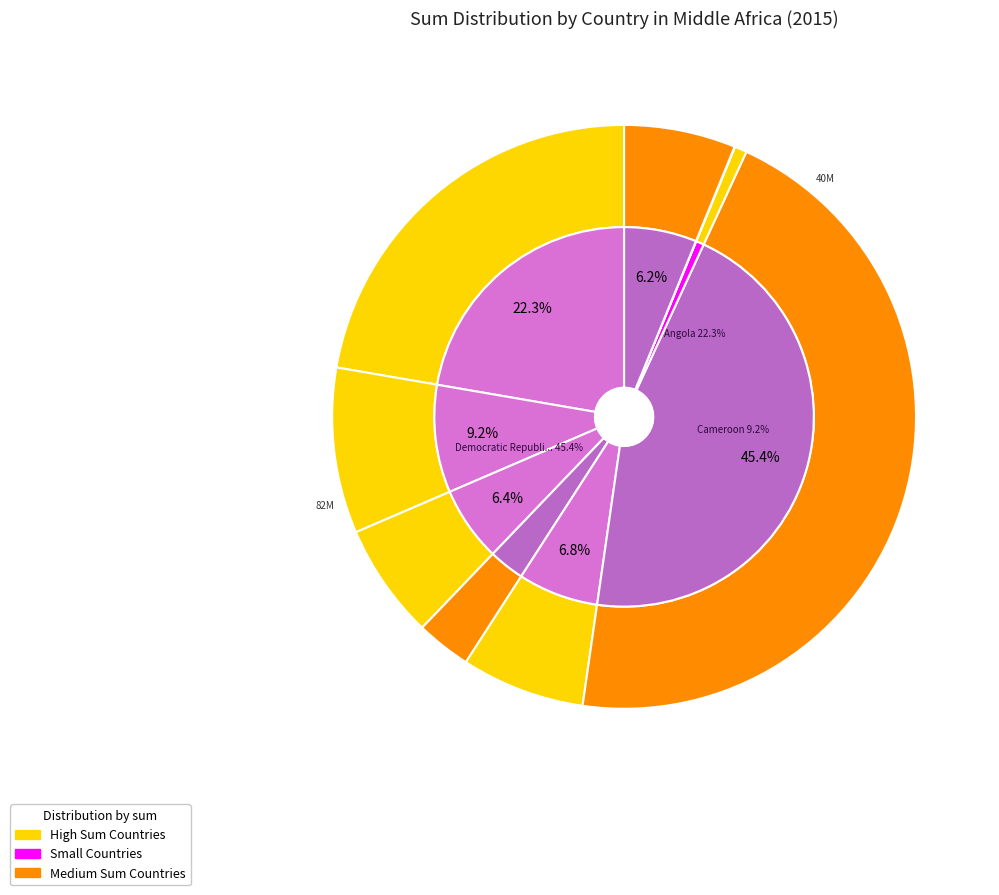

What is the change in value from Sao Tome and Principe to Gabon?

+11141335.6